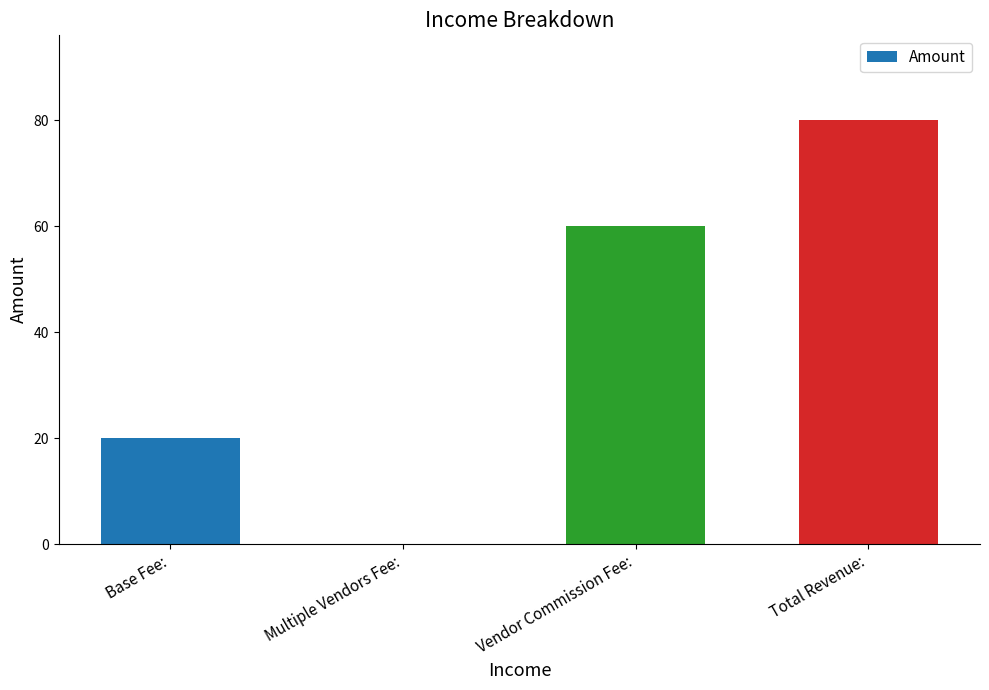

What is the average value?

40.0